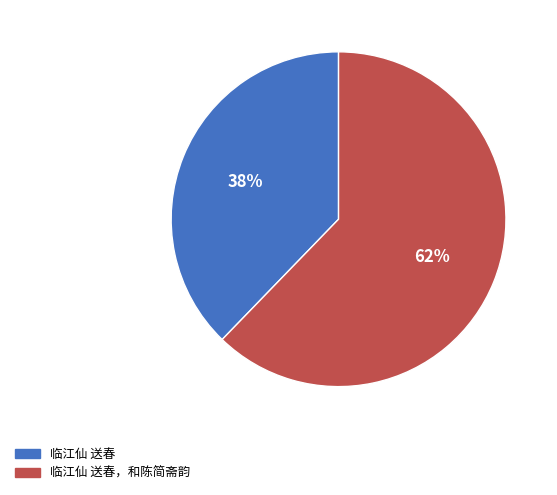

Which has a higher value, 临江仙 送春 or 临江仙 送春，和陈简斋韵?

临江仙 送春，和陈简斋韵